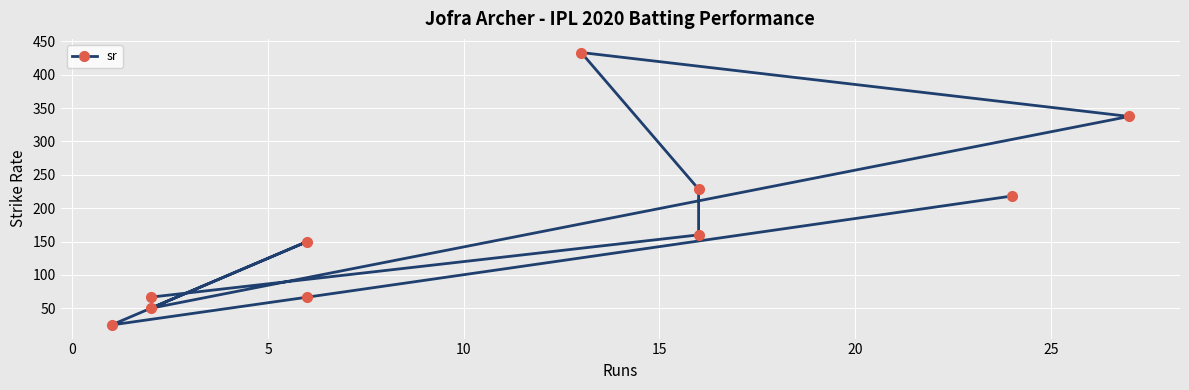

How many series are shown in this chart?

1